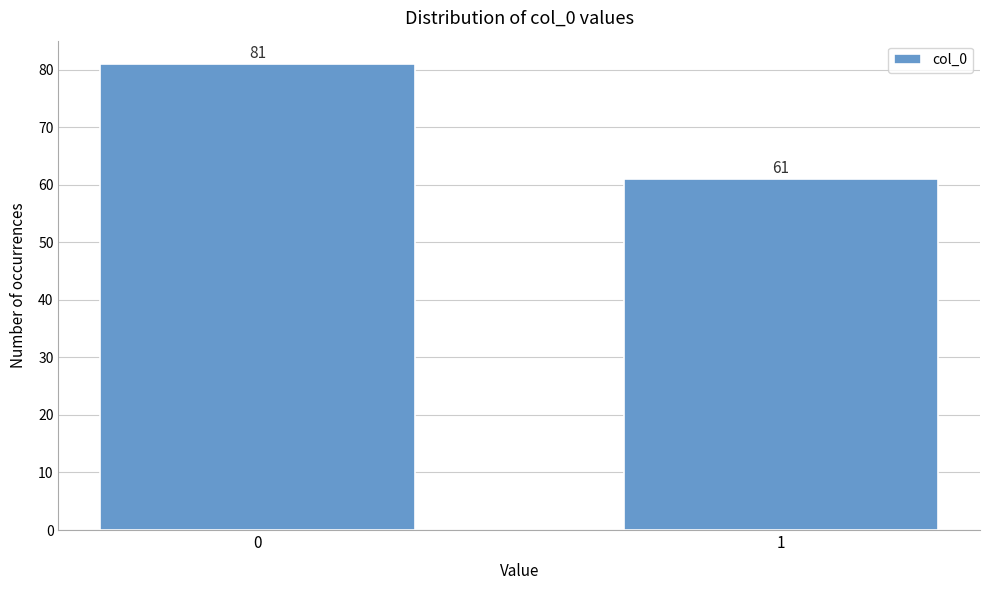

Reading right to left, extract all data points from this chart.

61	81